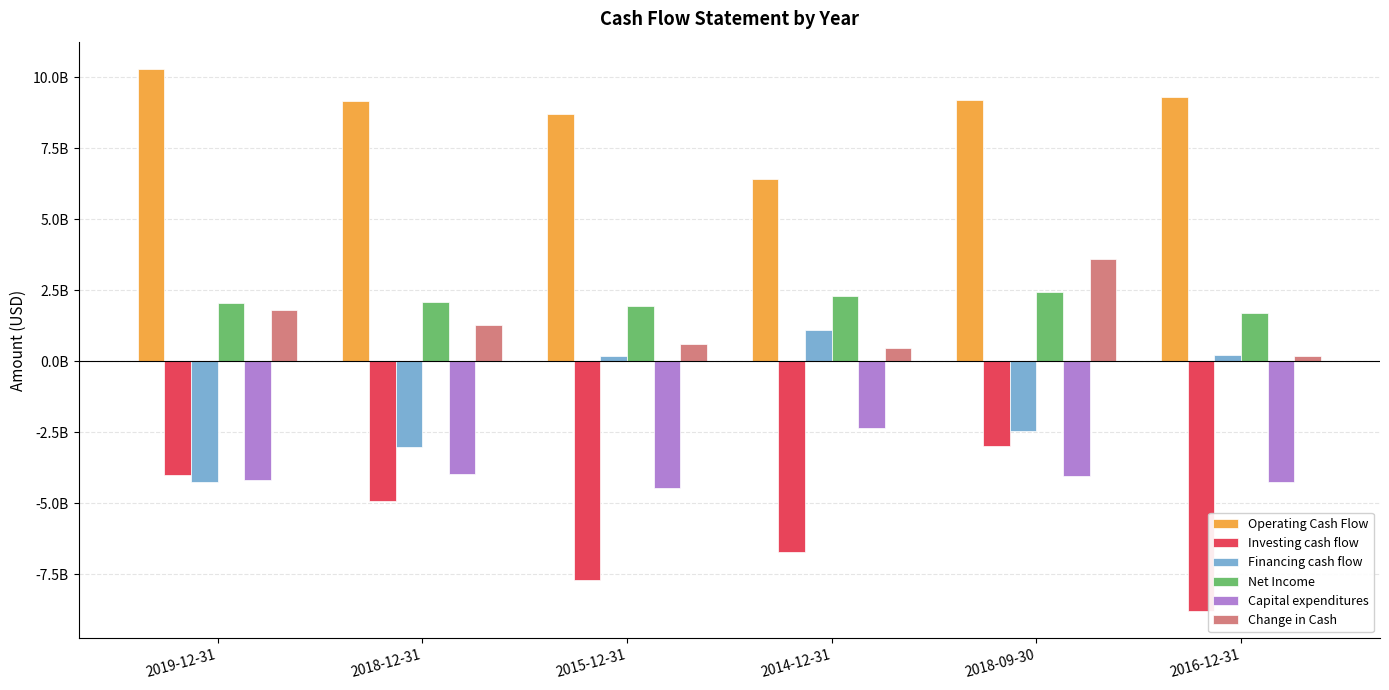

What is the difference between the Capital expenditures values at 2016-12-31 and 2015-12-31?

219000000